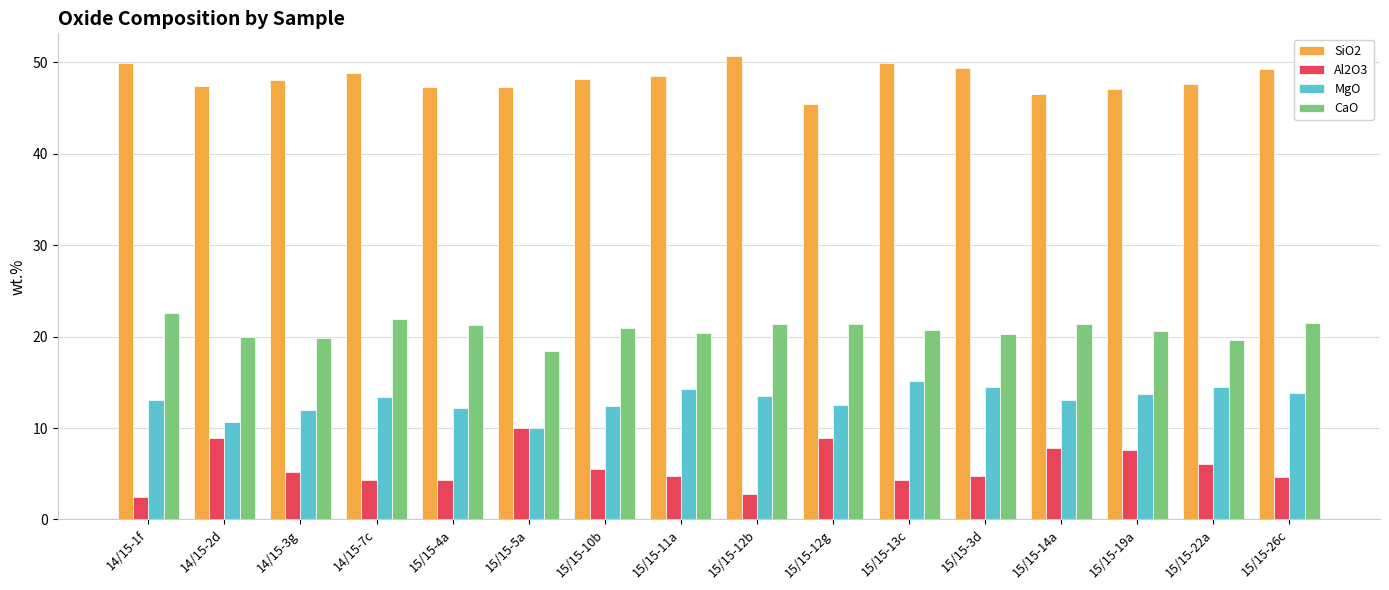

What is the maximum value for MgO?

15.1